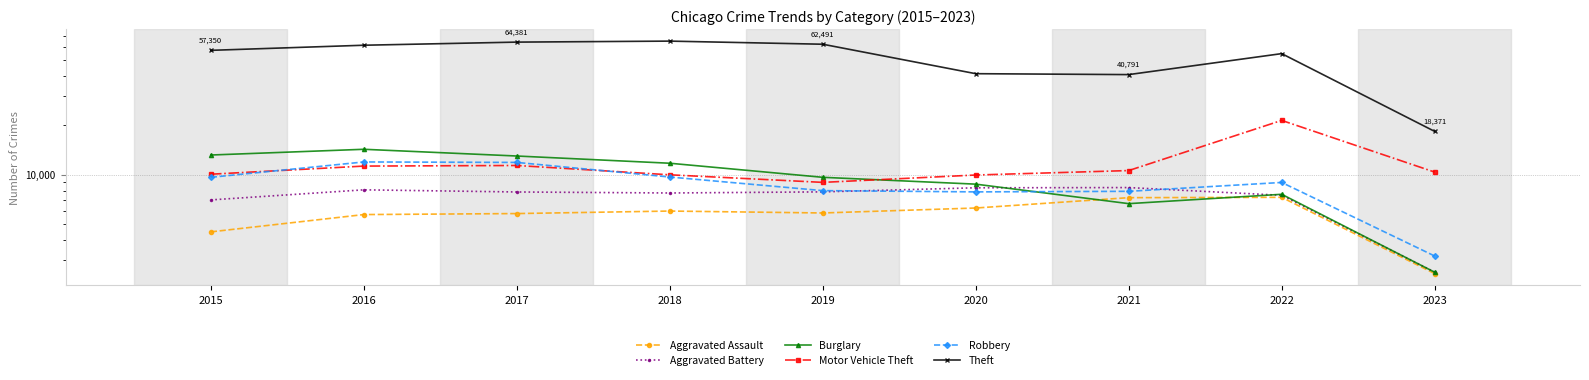

The value of Burglary at 2017 is 13001. True or false?

True